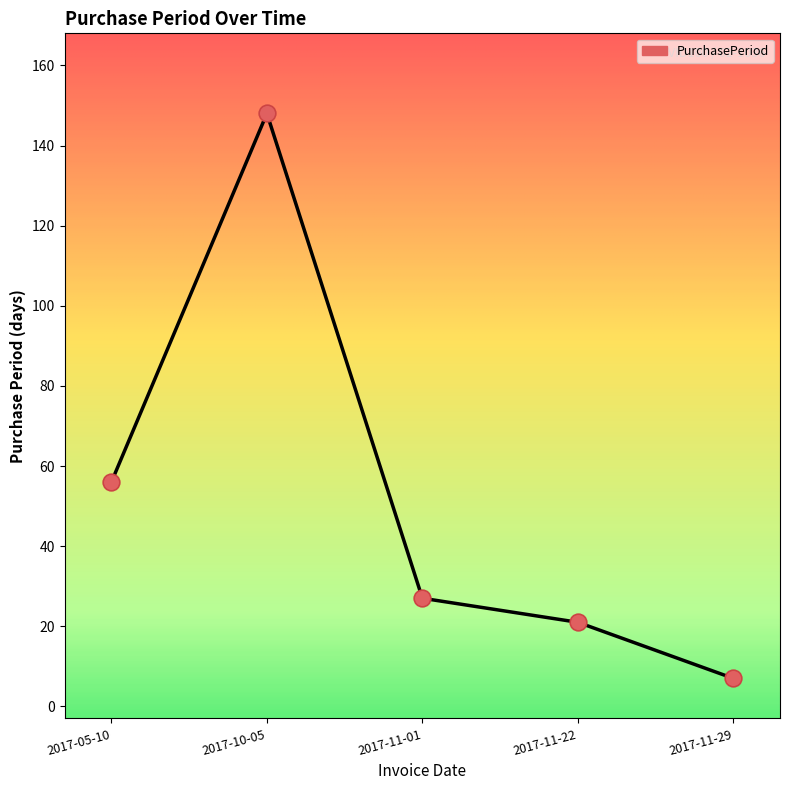

Approximately how many times larger is the value at 2017-11-29 compared to 2017-05-10?

0.1